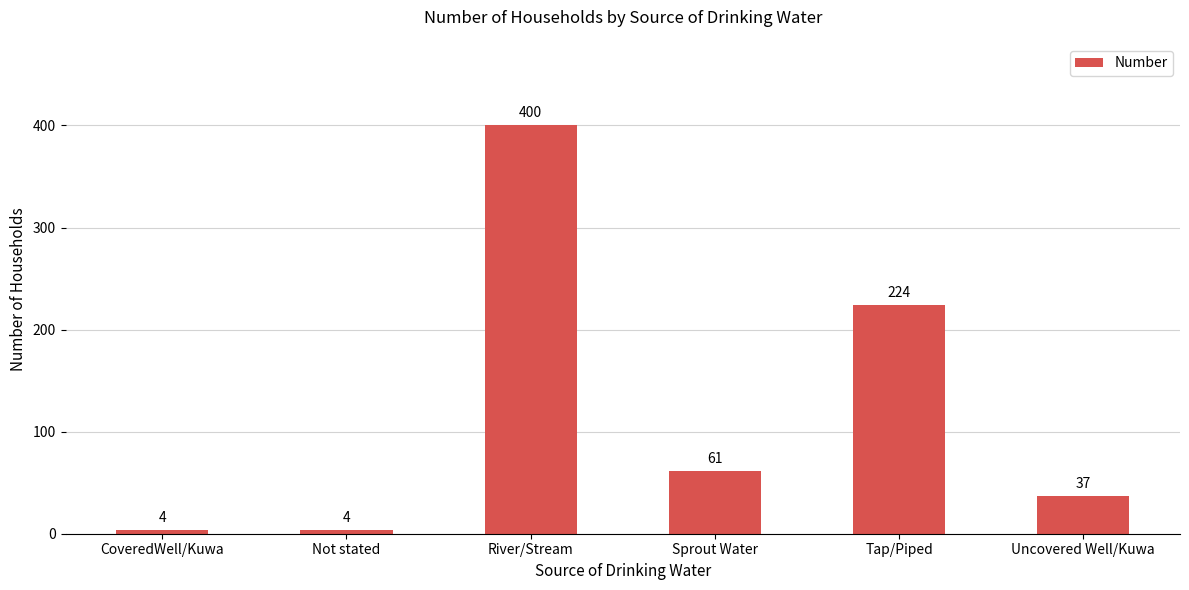

How many data points are less than 61?

3